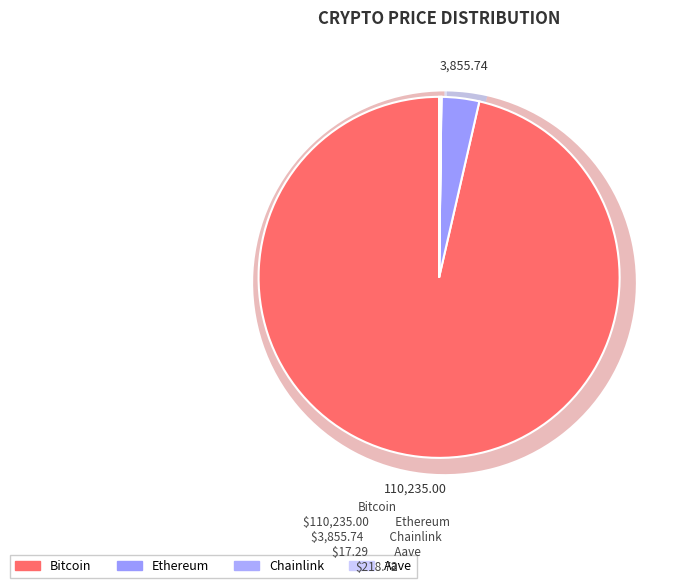

Is the sum of Chainlink and Bitcoin greater than half?

Yes